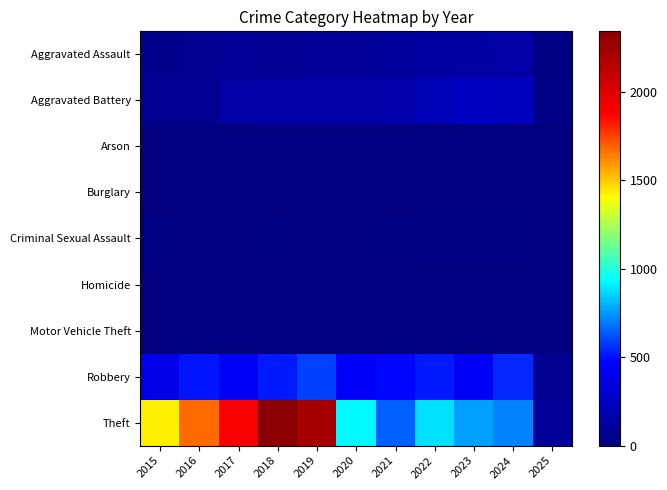

Between 2016 and 2024, which series saw the biggest shift?

Theft